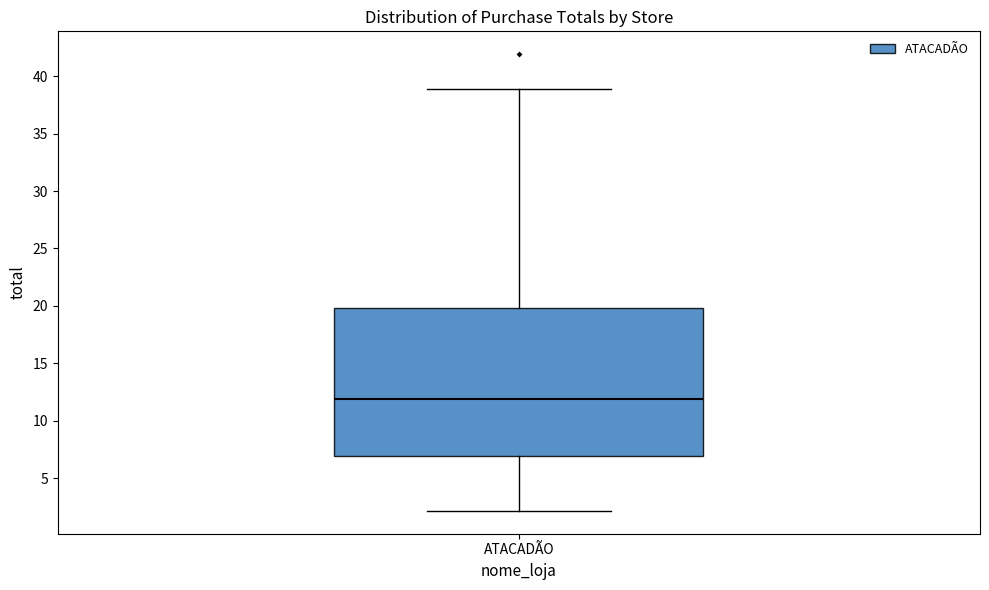

Where is the upper edge of the box for ATACADÃO on the y-axis? The values are not printed on the chart, so give them approximately, as read against the axis.

20